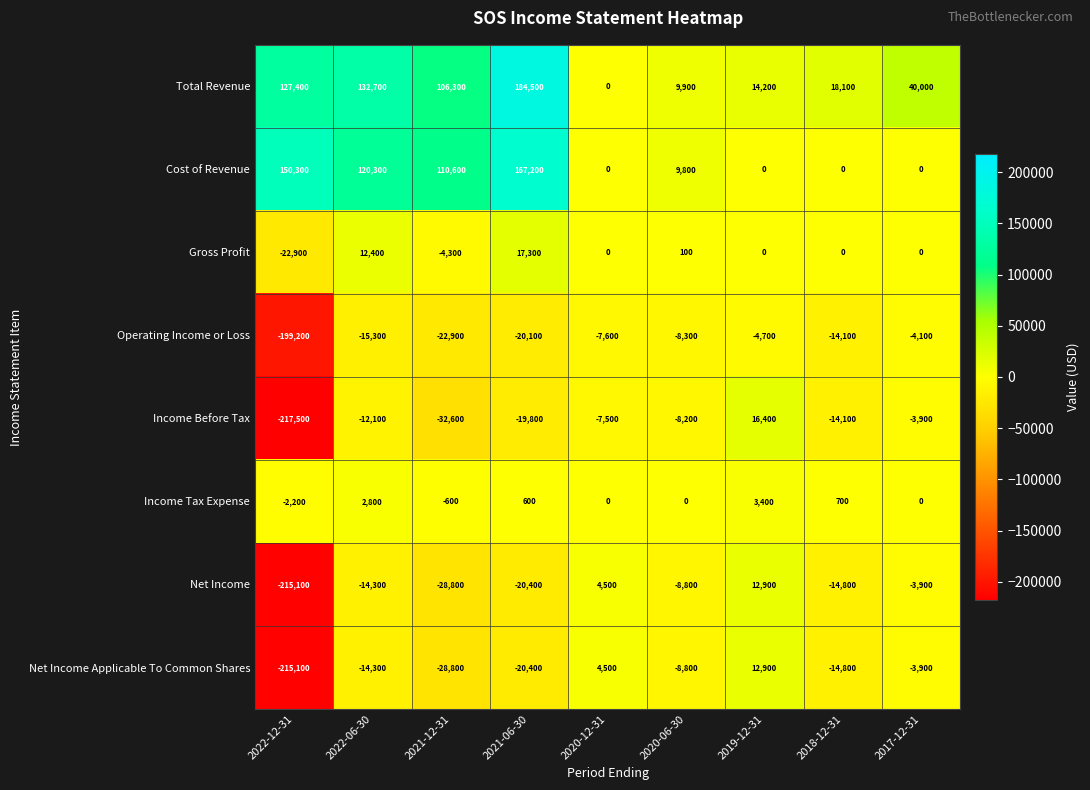

Between 2020-06-30 and 2018-12-31, which series saw the biggest shift?

Cost of Revenue